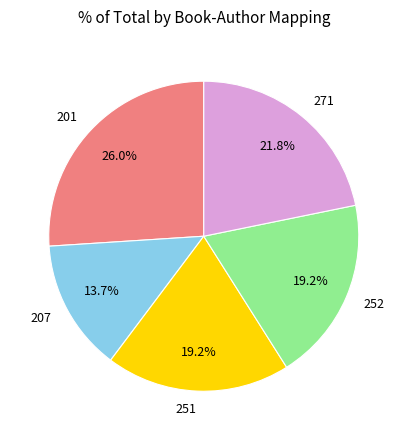

Which slice is the smallest?

207